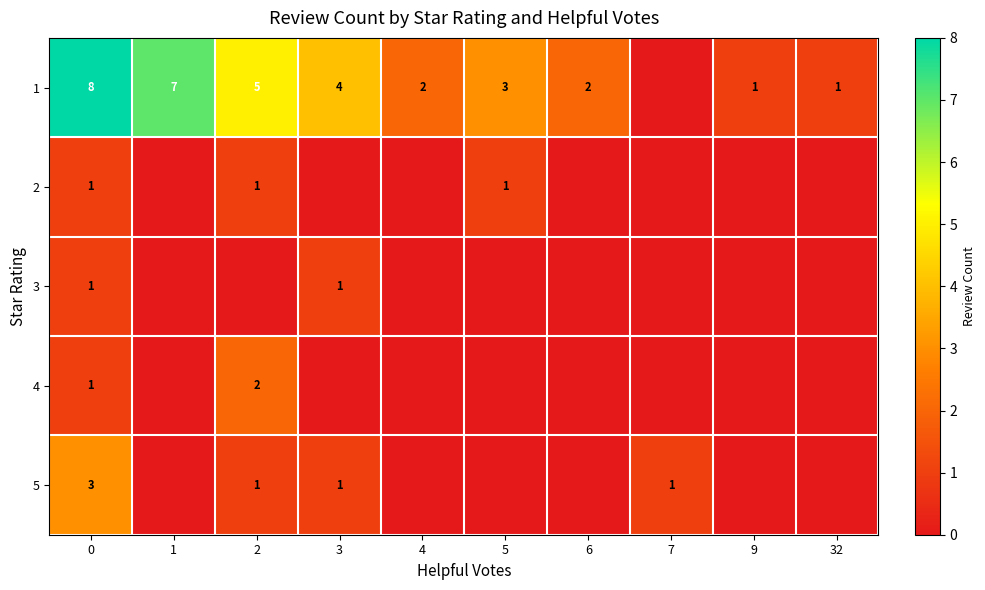

The value of 4 at 0 is 1. True or false?

True